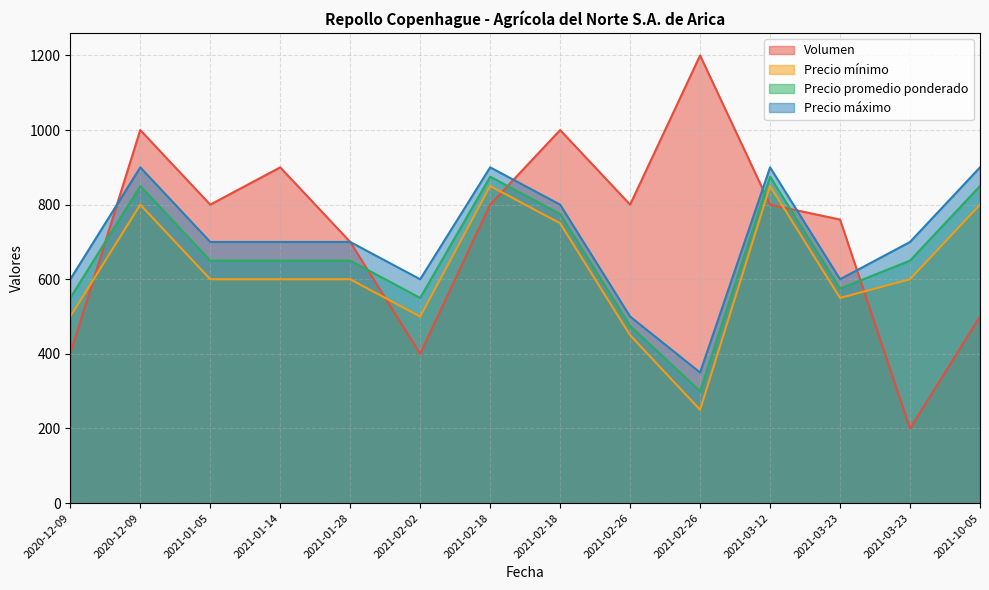

What is the minimum value for Precio mínimo?

250